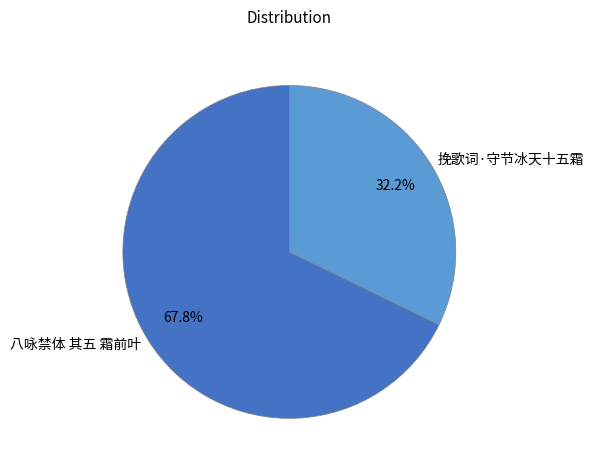

How many slices are in this pie chart?

2